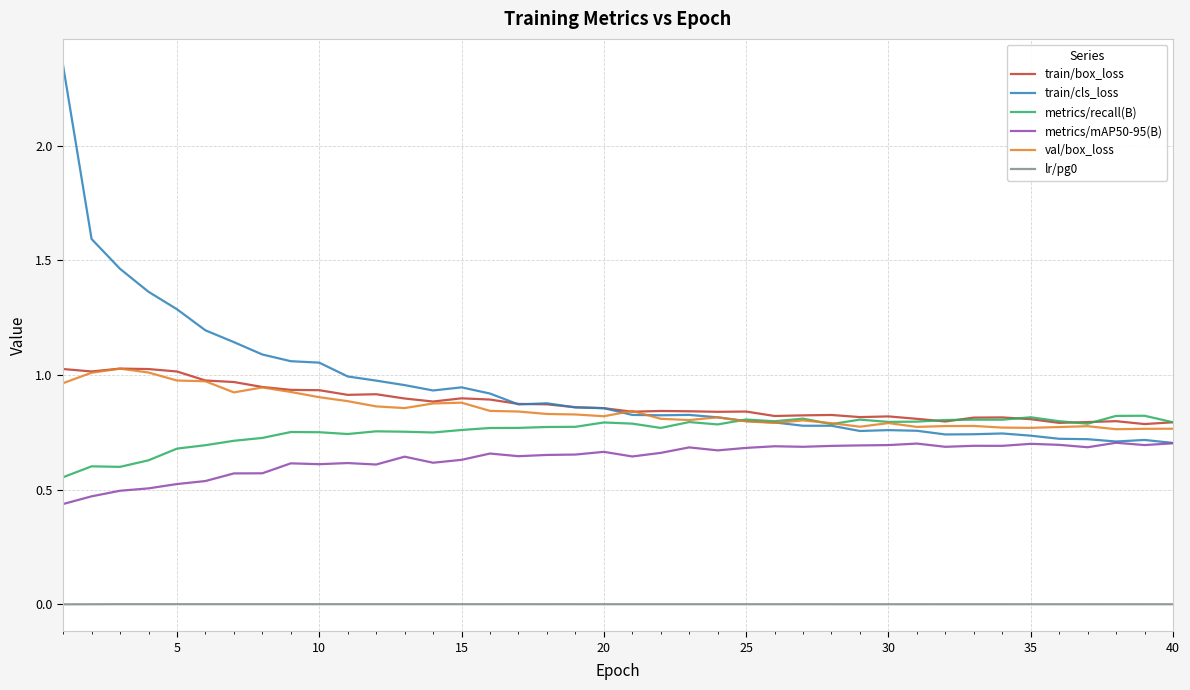

True or false: metrics/mAP50-95(B) and metrics/recall(B) cross at least once.

False